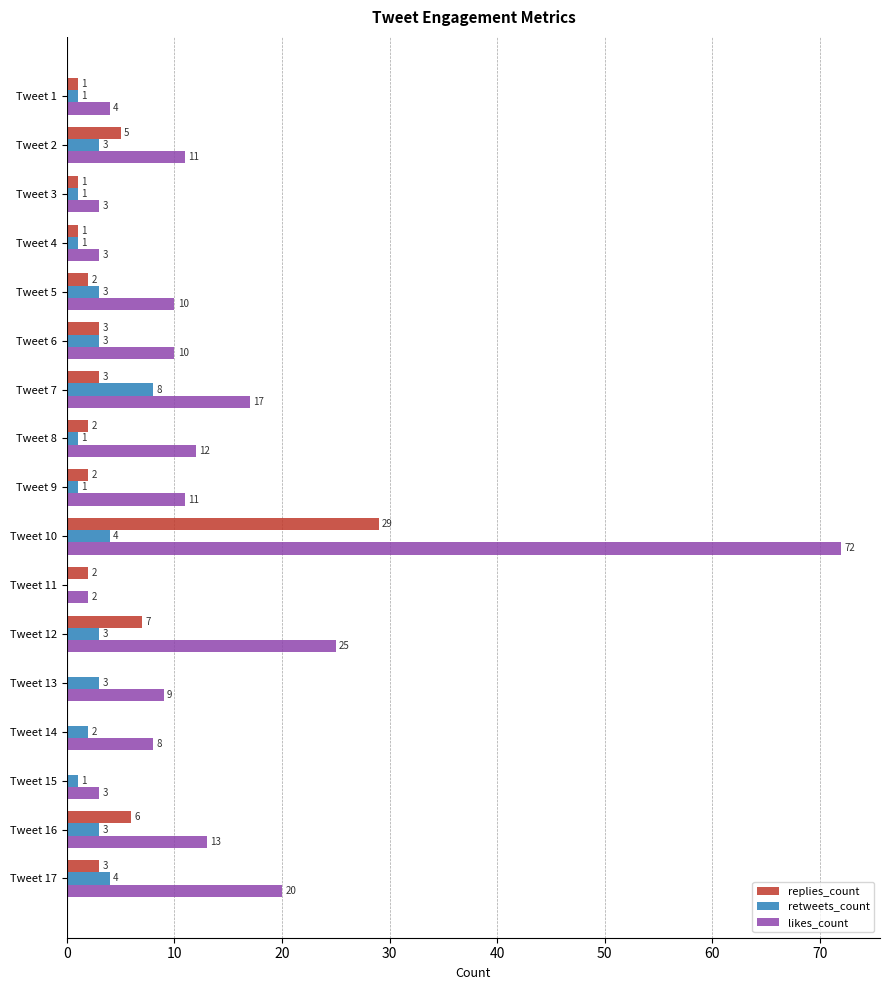

At which category does the chart reach its peak across all series?

Tweet 10